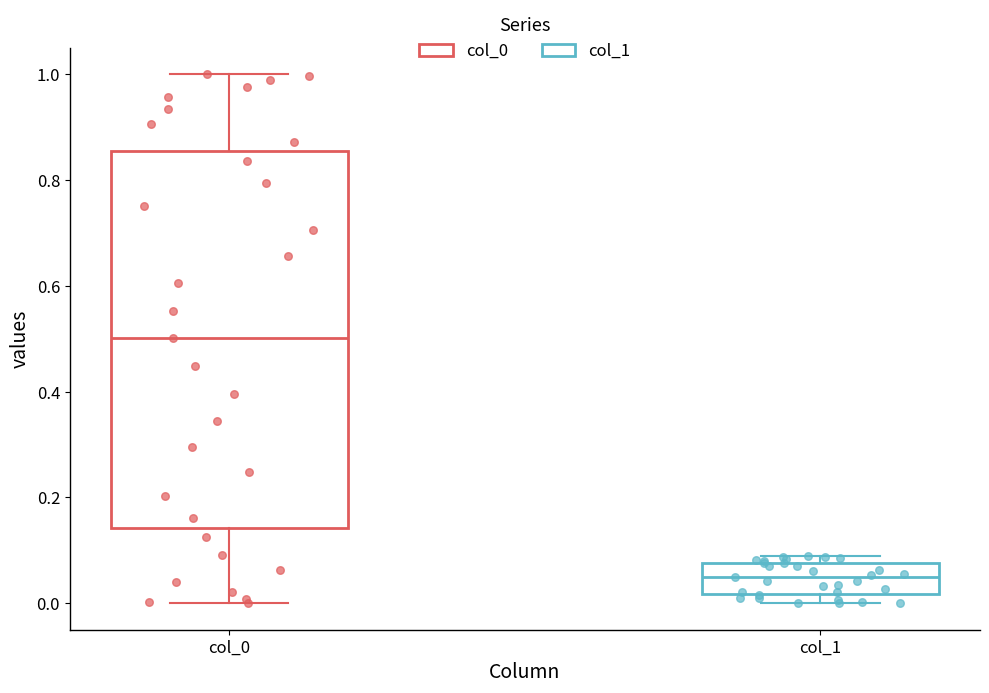

Where is the lower edge of the box for col_0 on the y-axis? The values are not printed on the chart, so give them approximately, as read against the axis.

0.14